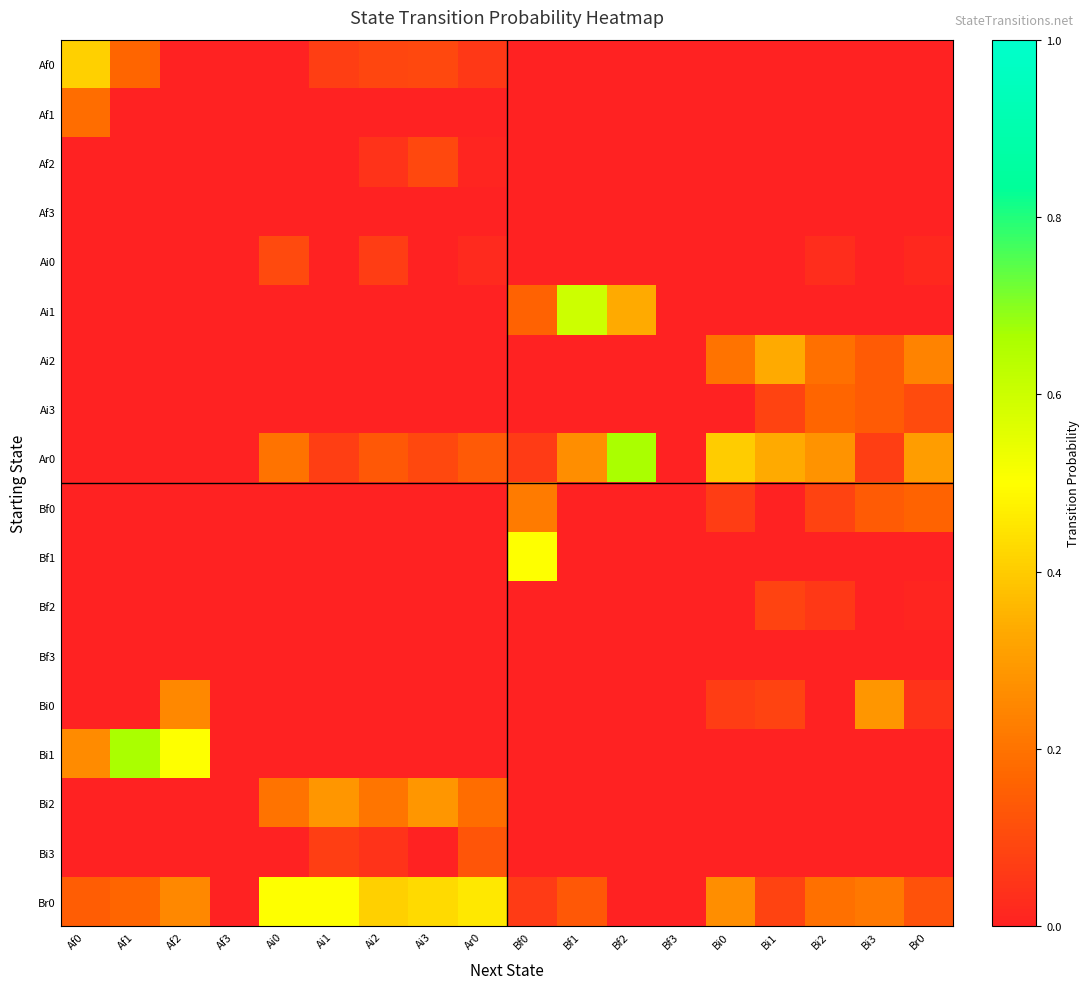

At how many categories does at least one series exceed 0?

16